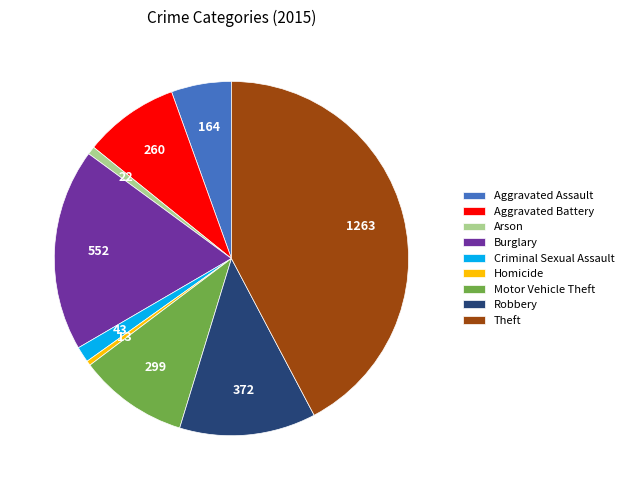

What is the largest slice in the pie chart?

Theft